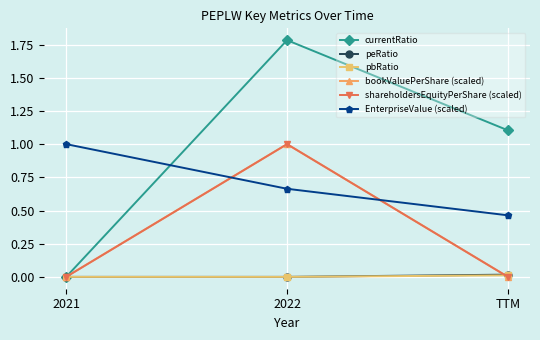

What are all the series names shown in the legend?

currentRatio, peRatio, pbRatio, bookValuePerShare (scaled), shareholdersEquityPerShare (scaled), EnterpriseValue (scaled)